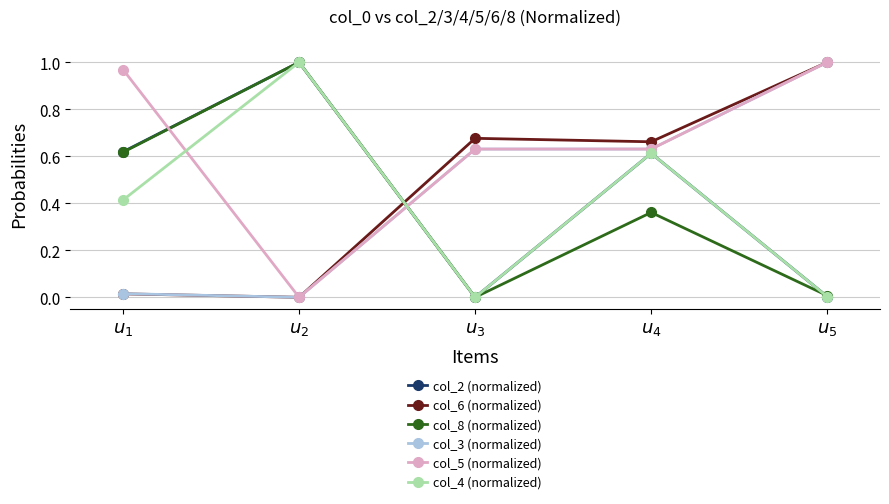

What are all the series names shown in the legend?

col_2 (normalized), col_6 (normalized), col_8 (normalized), col_3 (normalized), col_5 (normalized), col_4 (normalized)